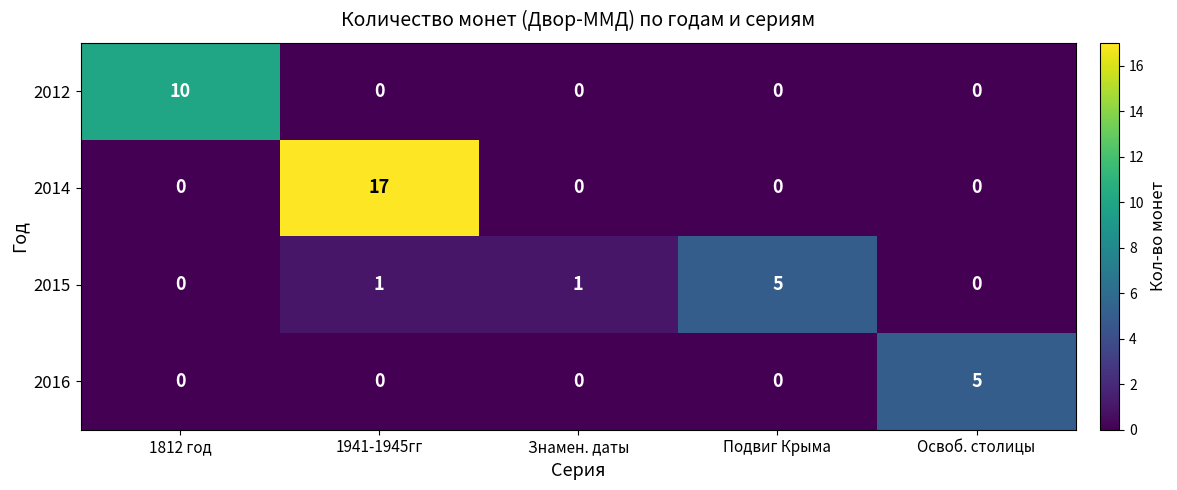

Count the number of categories in the chart.

5